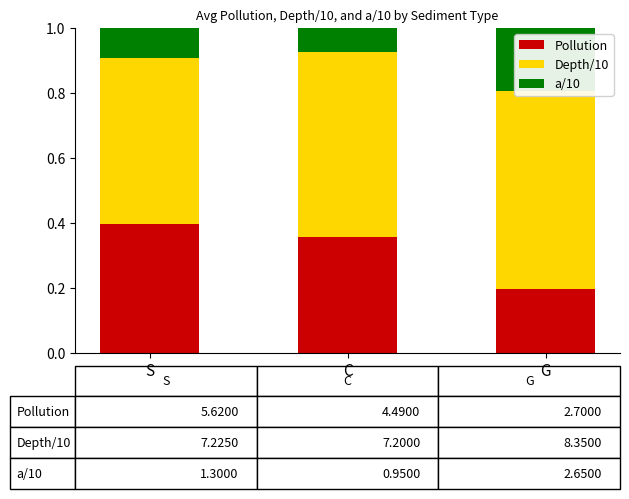

What is the label of the 1st bar from the right?

G